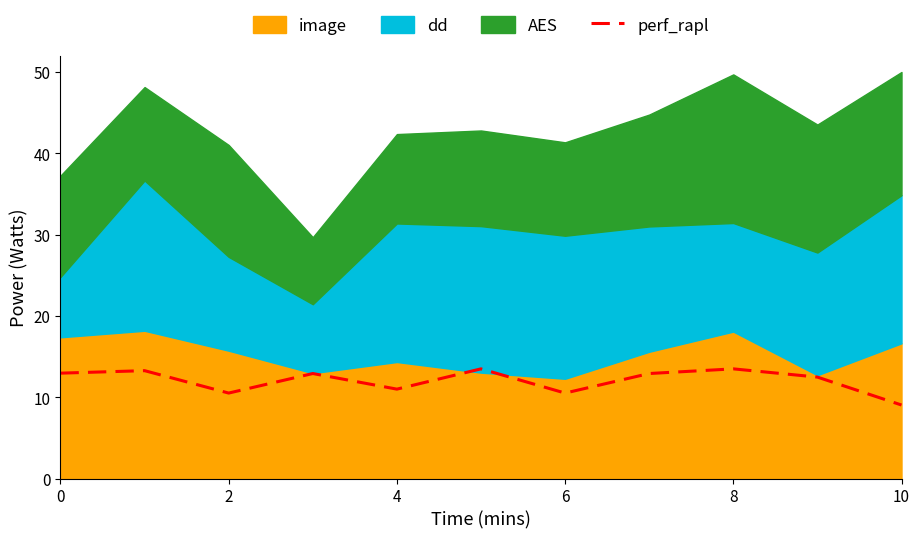

The perf_rapl series shows 15.3 at 10. True or false?

False